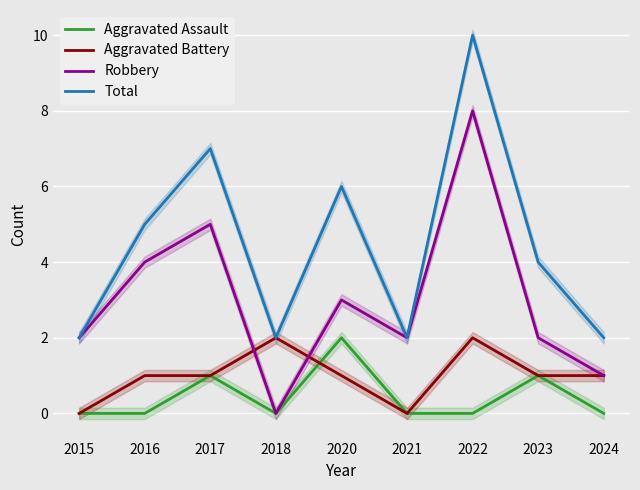

How many interior local peaks does the Aggravated Battery series have?

2